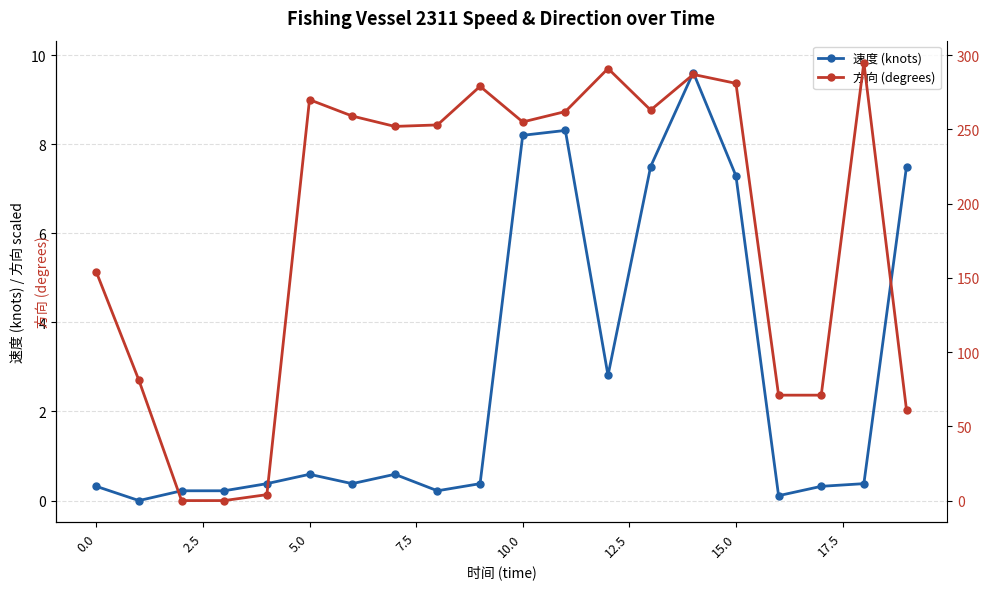

Between 10 and 19, which is larger?

10